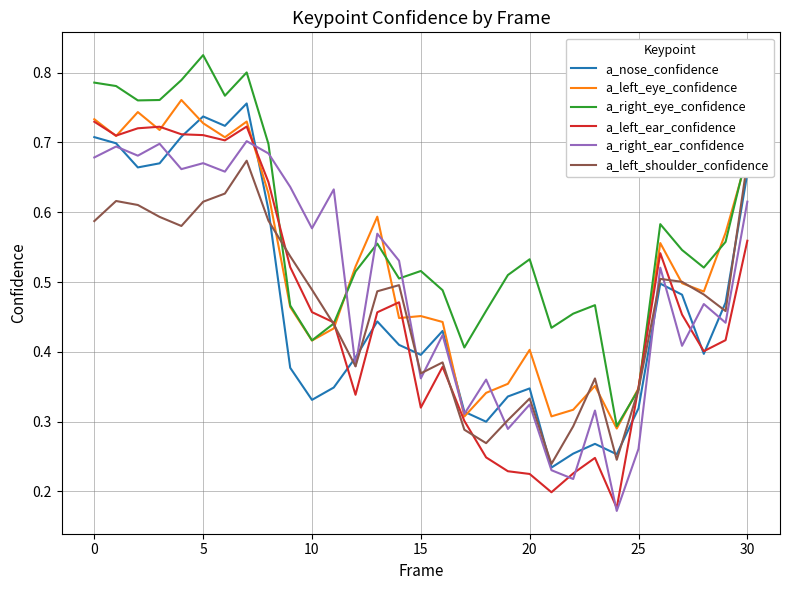

Which series has the largest range (max minus min)?

a_left_ear_confidence